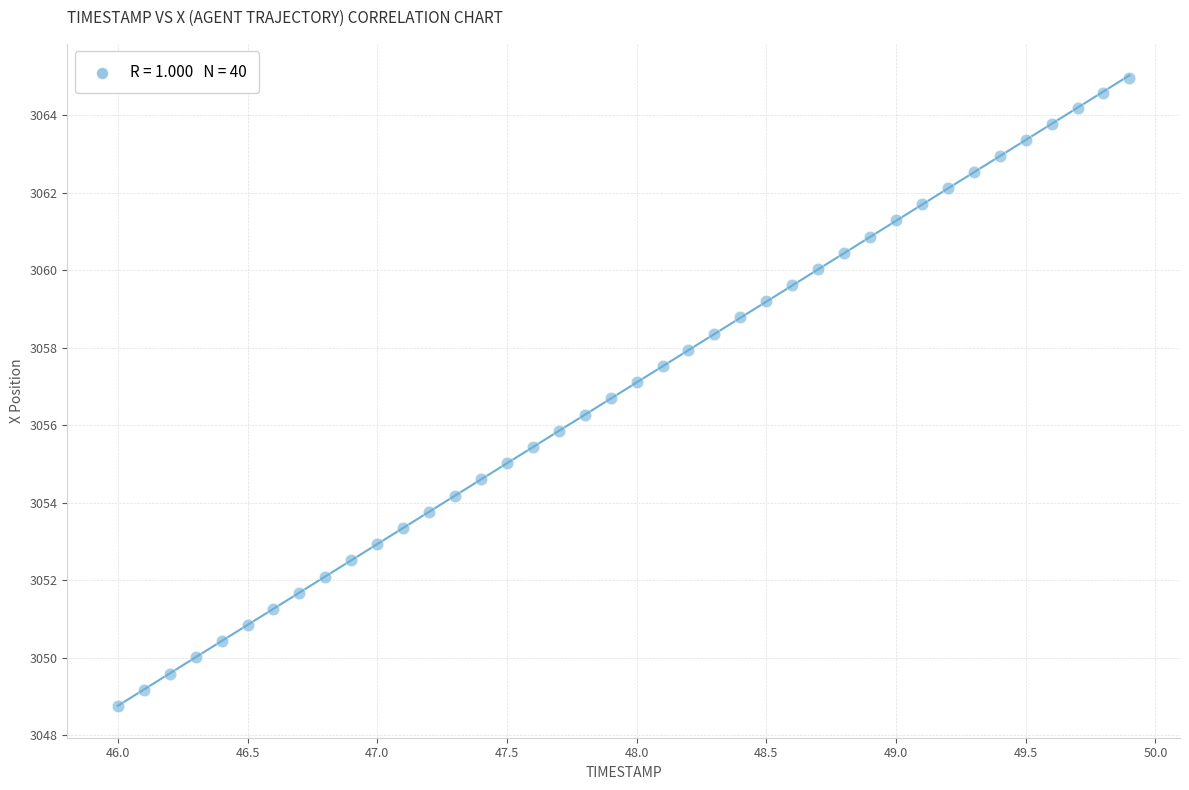

What is the range of X values (max minus min)?

3.9